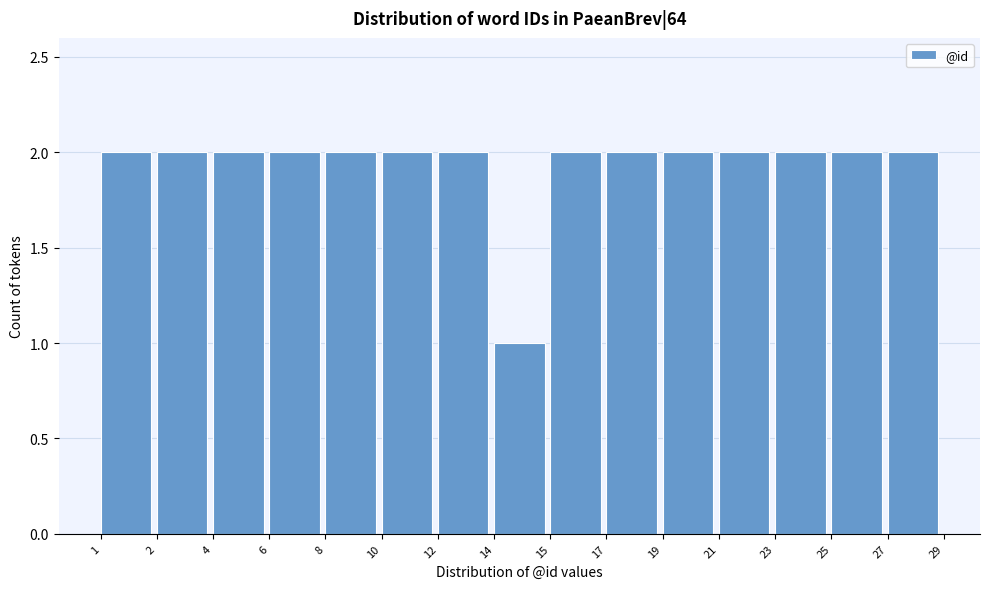

Reading left to right, what are all the values shown in this chart?

1=2	2=2	4=2	6=2	8=2	10=2	12=2	14=1	15=2	17=2	19=2	21=2	23=2	25=2	27=2